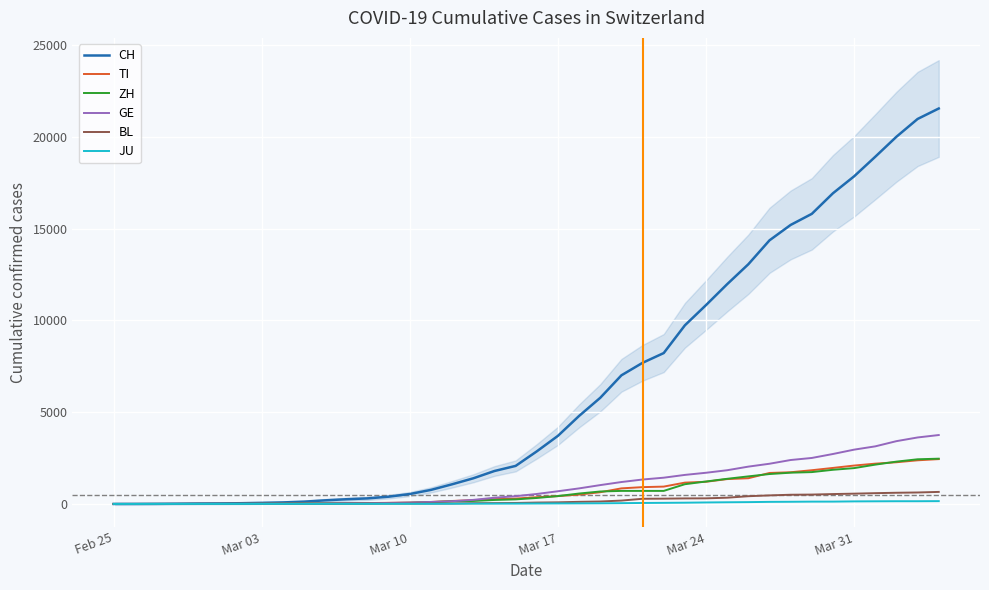

At how many categories does at least one series exceed 2230?

20